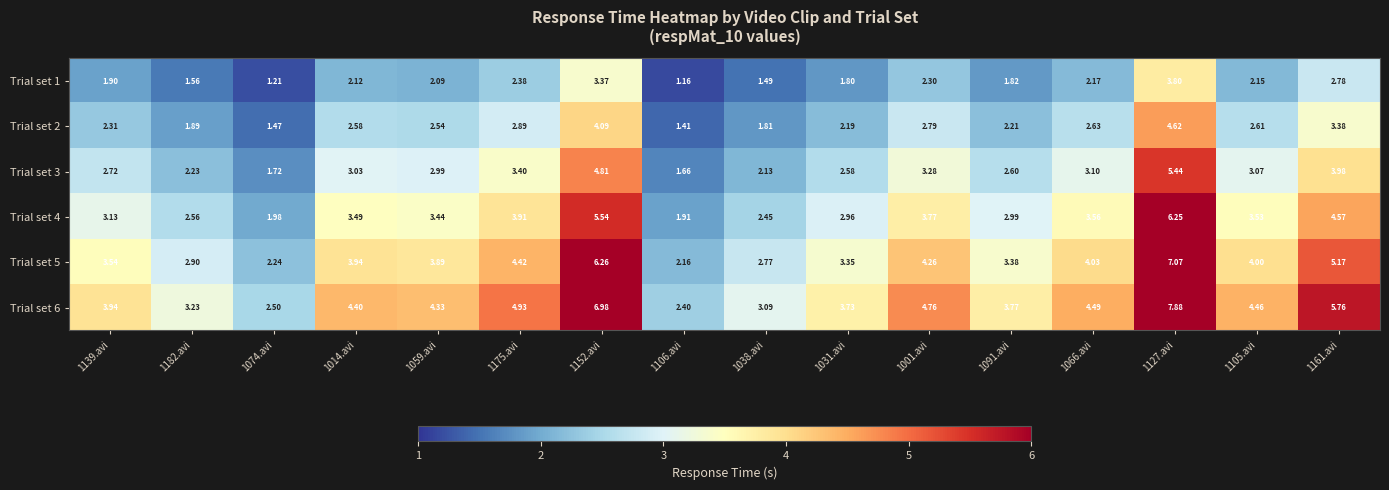

At which category does the chart reach its peak across all series?

1127.avi